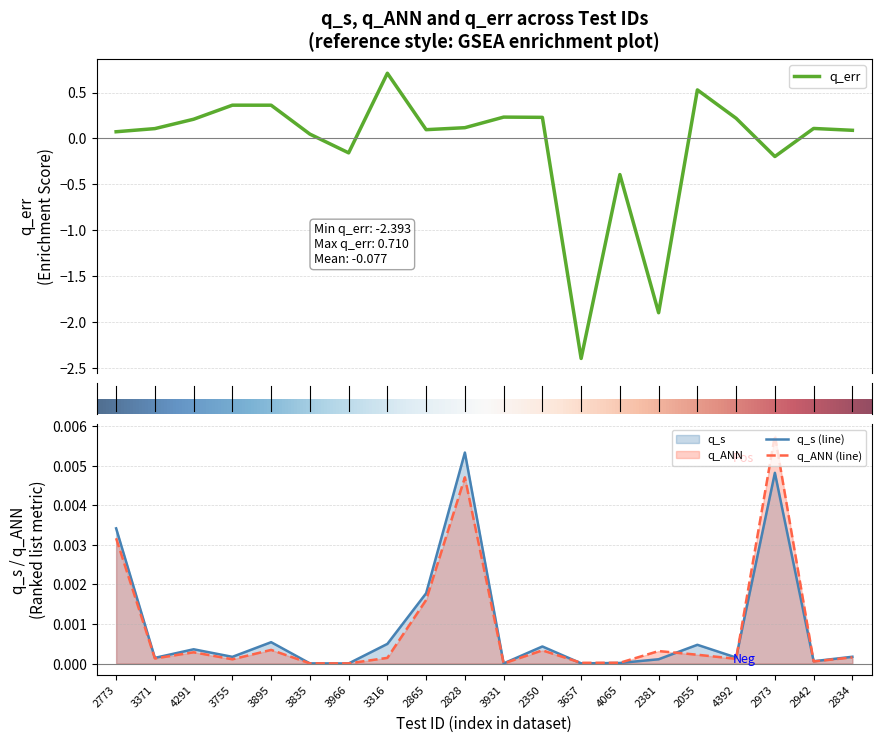

What position from the left is 4392?

17